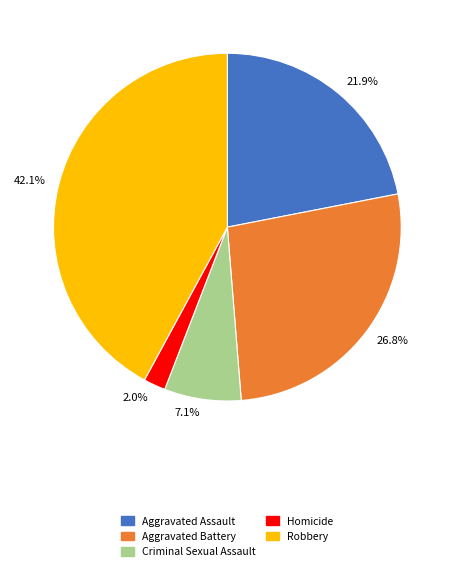

Is the sum of Homicide and Robbery greater than half?

No